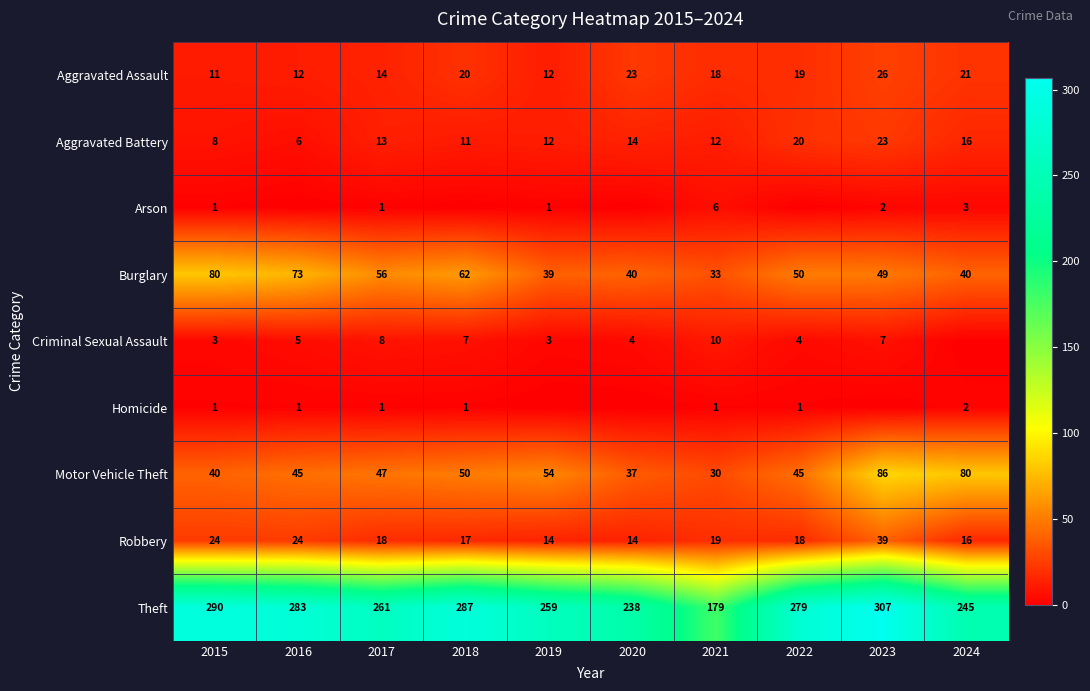

At which category does the chart reach its peak across all series?

2023